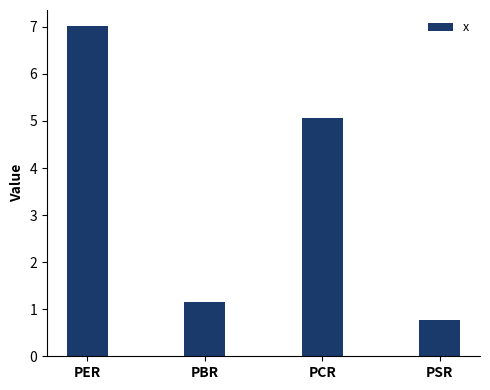

Where is the data nearest to the value 3?

PBR